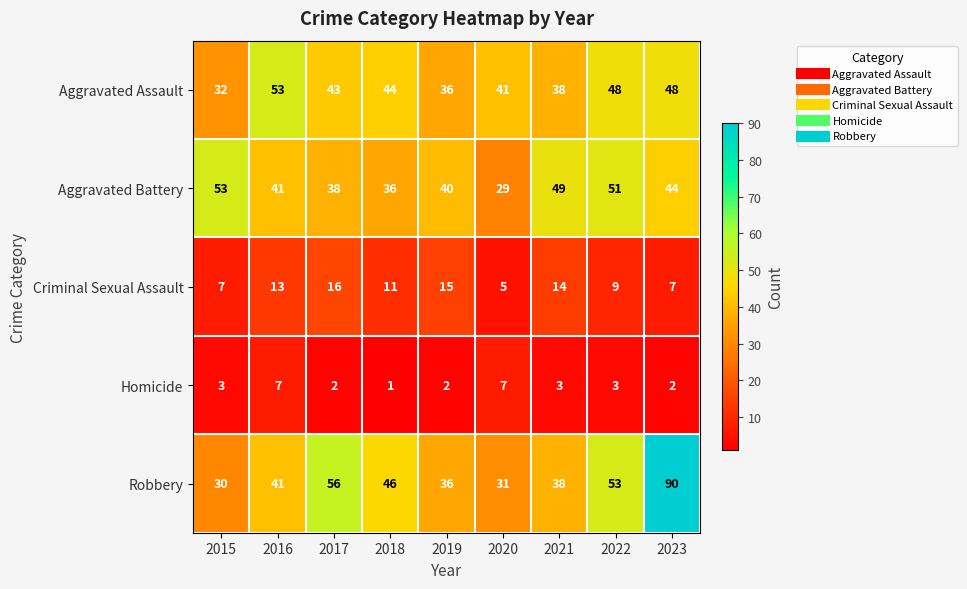

Which series has the largest total across all categories?

Robbery